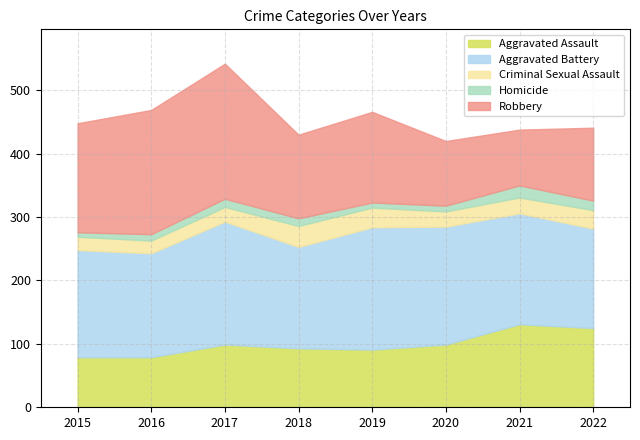

What is the value of the Criminal Sexual Assault point at the 2nd from the left?

20